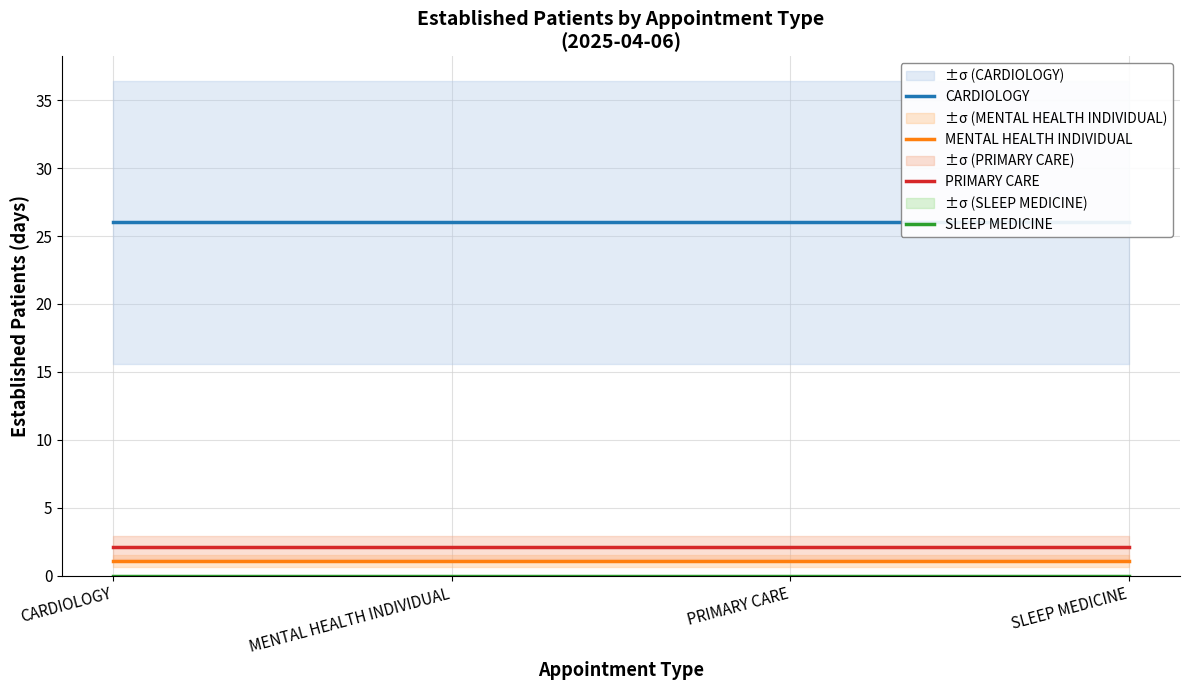

True or false: PRIMARY CARE has more than 0 interior local peaks.

False